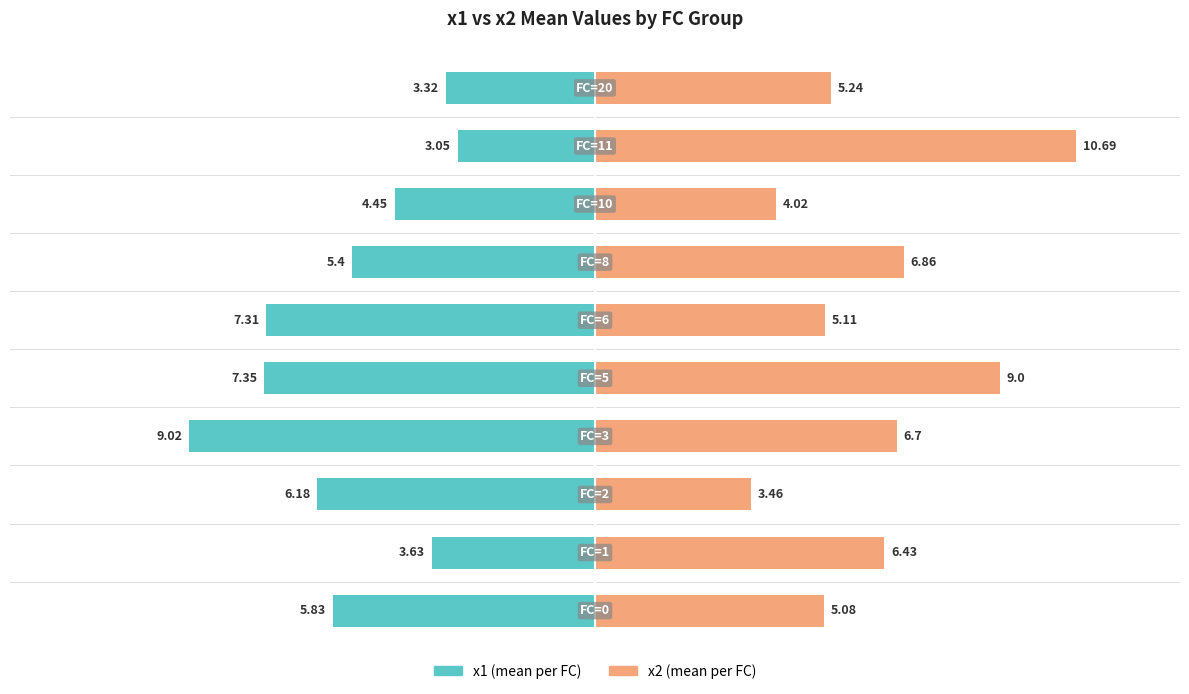

What is the average value of the x2 (mean per FC) series?

6.3